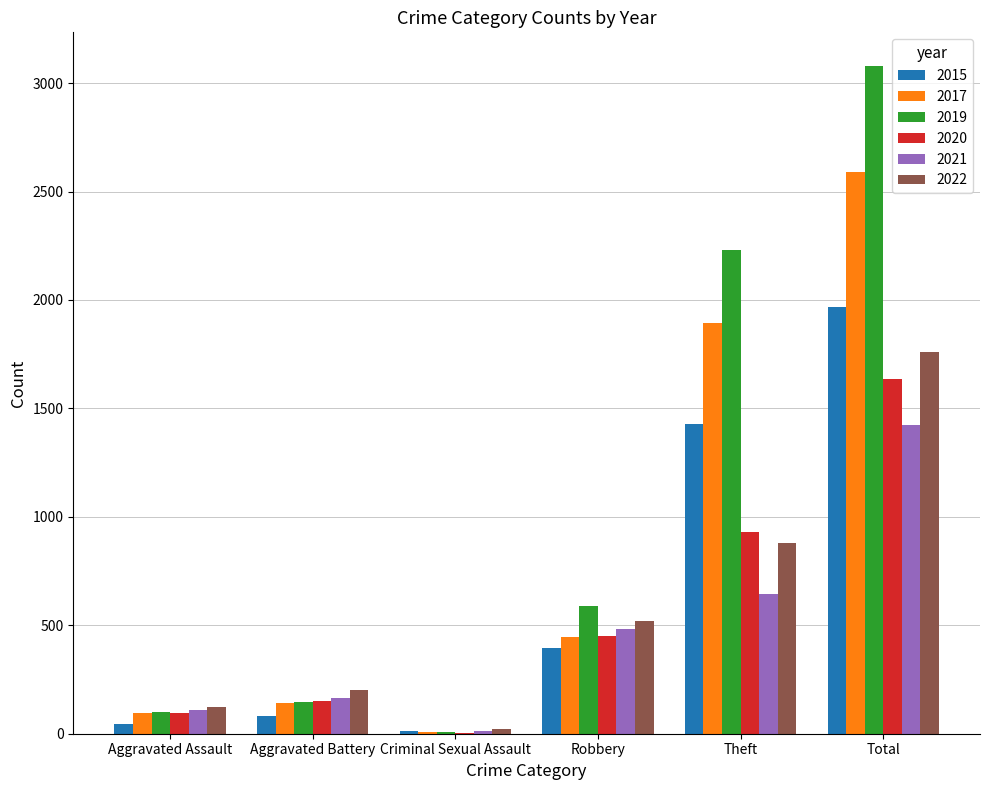

How many data points does each series have?

6